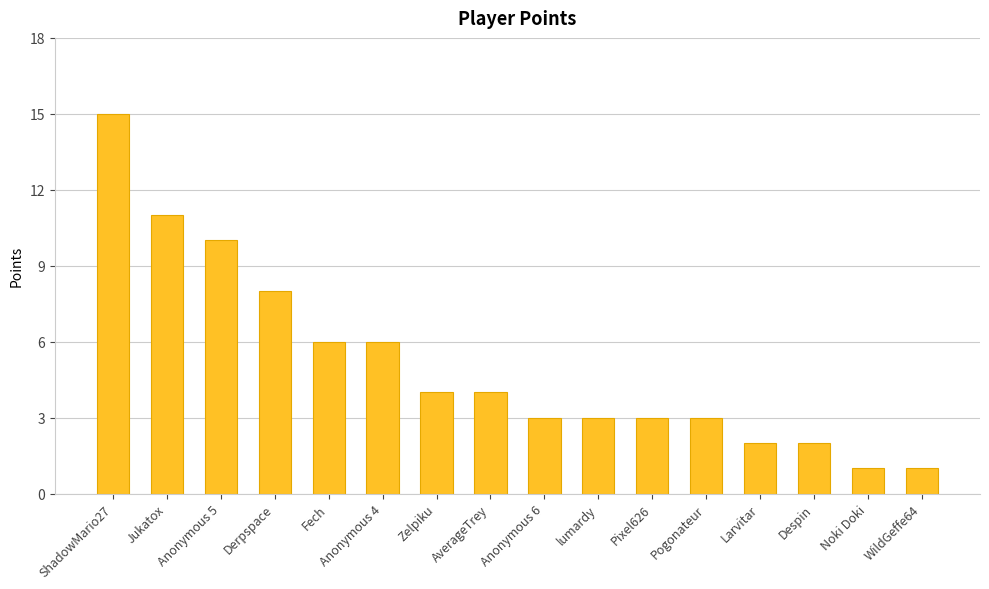

What is the label of the 3rd bar from the right?

Despin